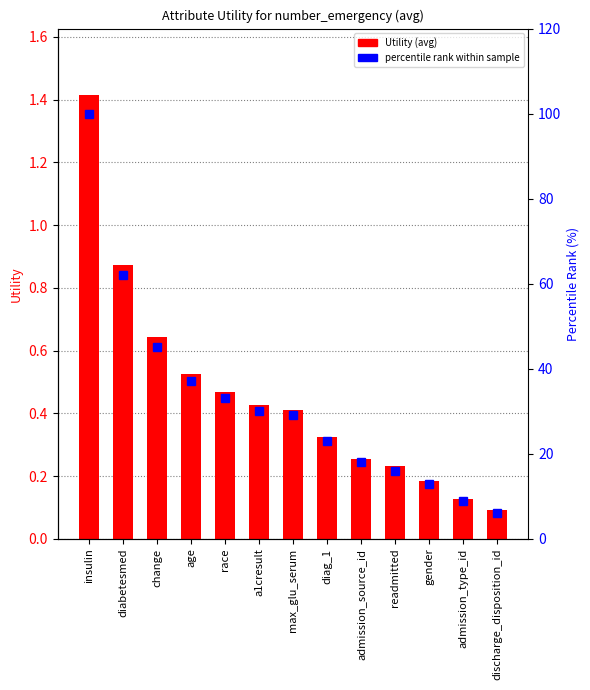

True or false: Utility (avg) has a value of 0.1 at gender.

False